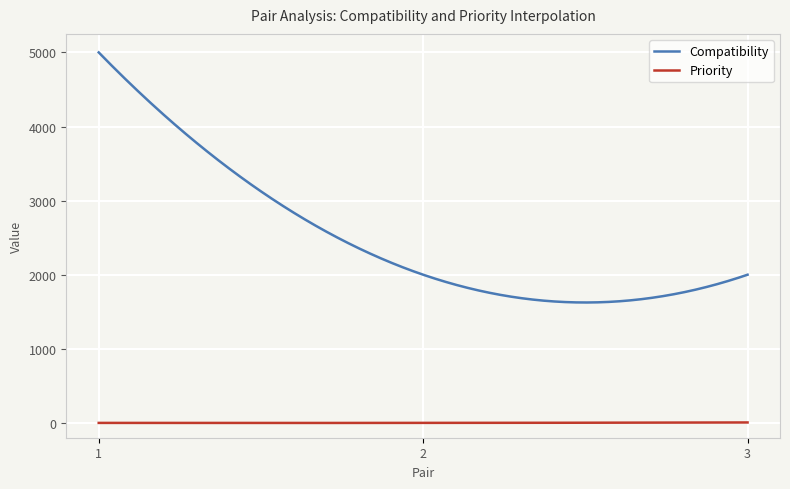

Which series has the largest total across all categories?

Compatibility